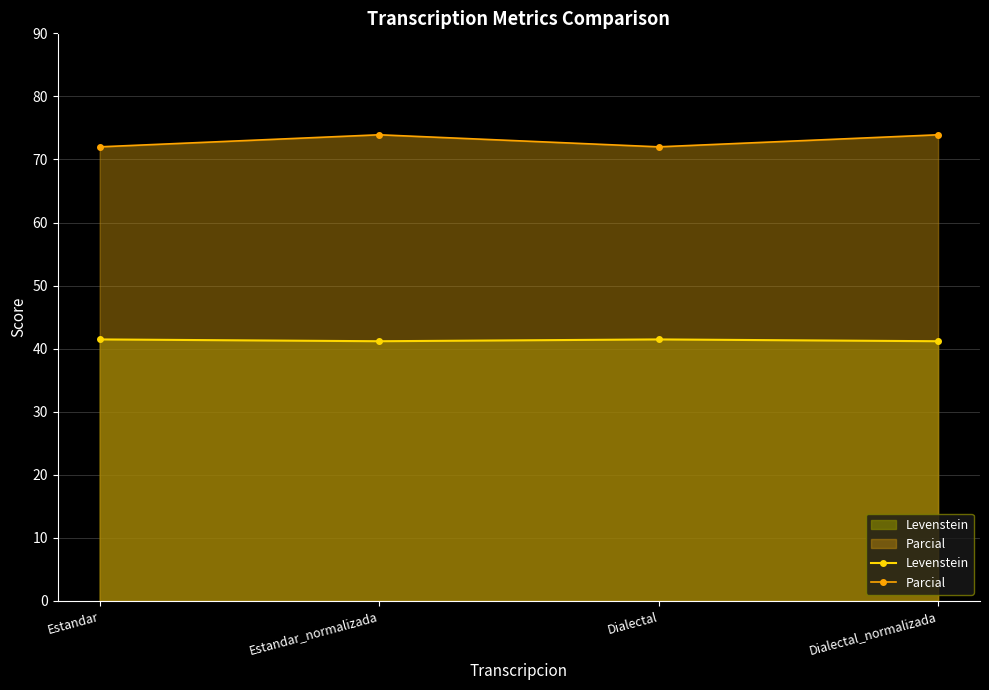

Between Estandar and Dialectal_normalizada, which series saw the biggest shift?

Parcial